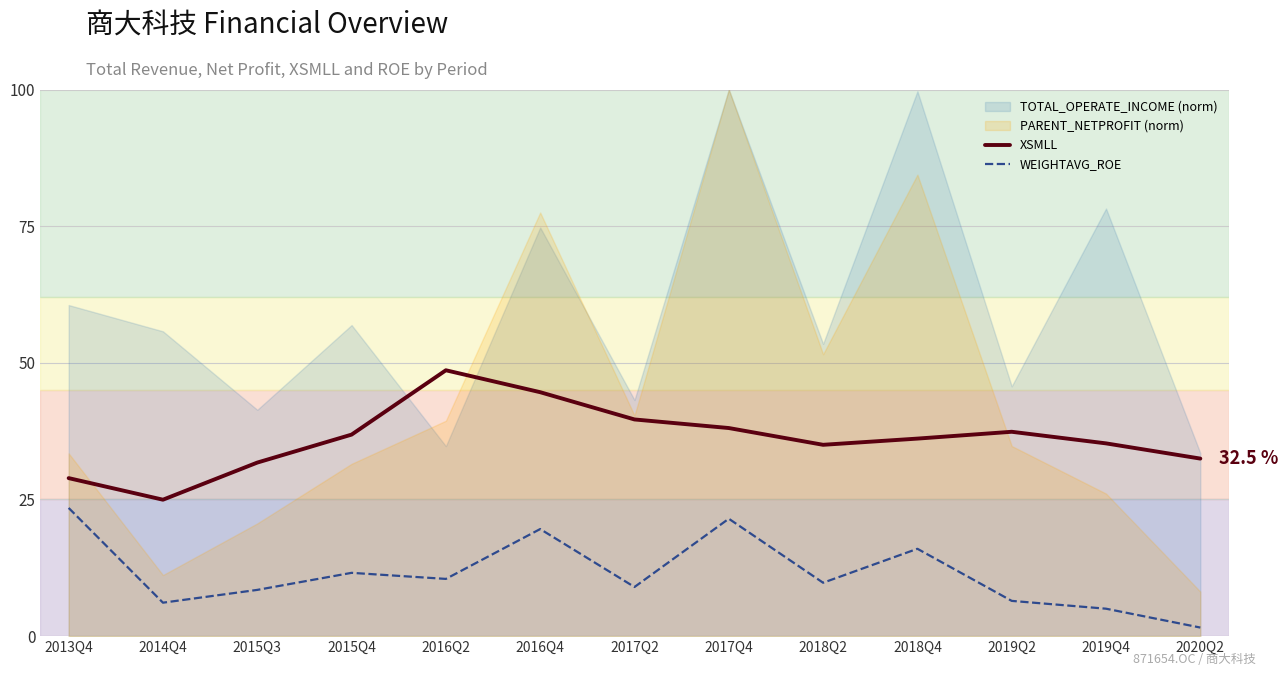

What is the spread (max minus min) of values at 2019Q2?

30.9